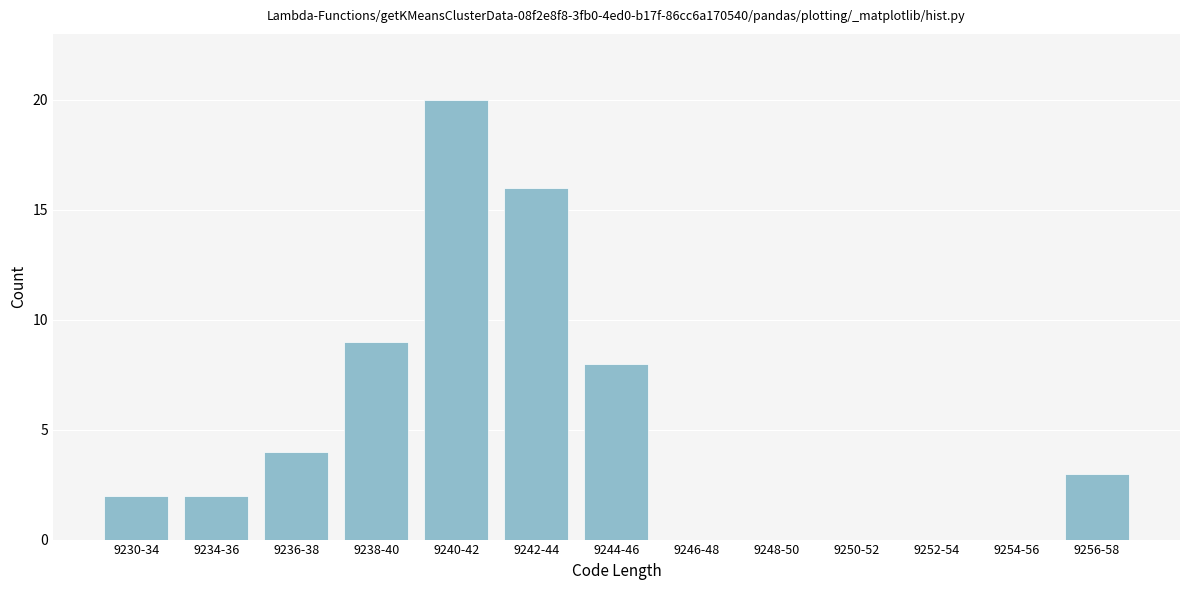

Reading left to right, list all the values displayed in this chart.

9230-34=2	9234-36=2	9236-38=4	9238-40=9	9240-42=20	9242-44=16	9244-46=8	9246-48=0	9248-50=0	9250-52=0	9252-54=0	9254-56=0	9256-58=3